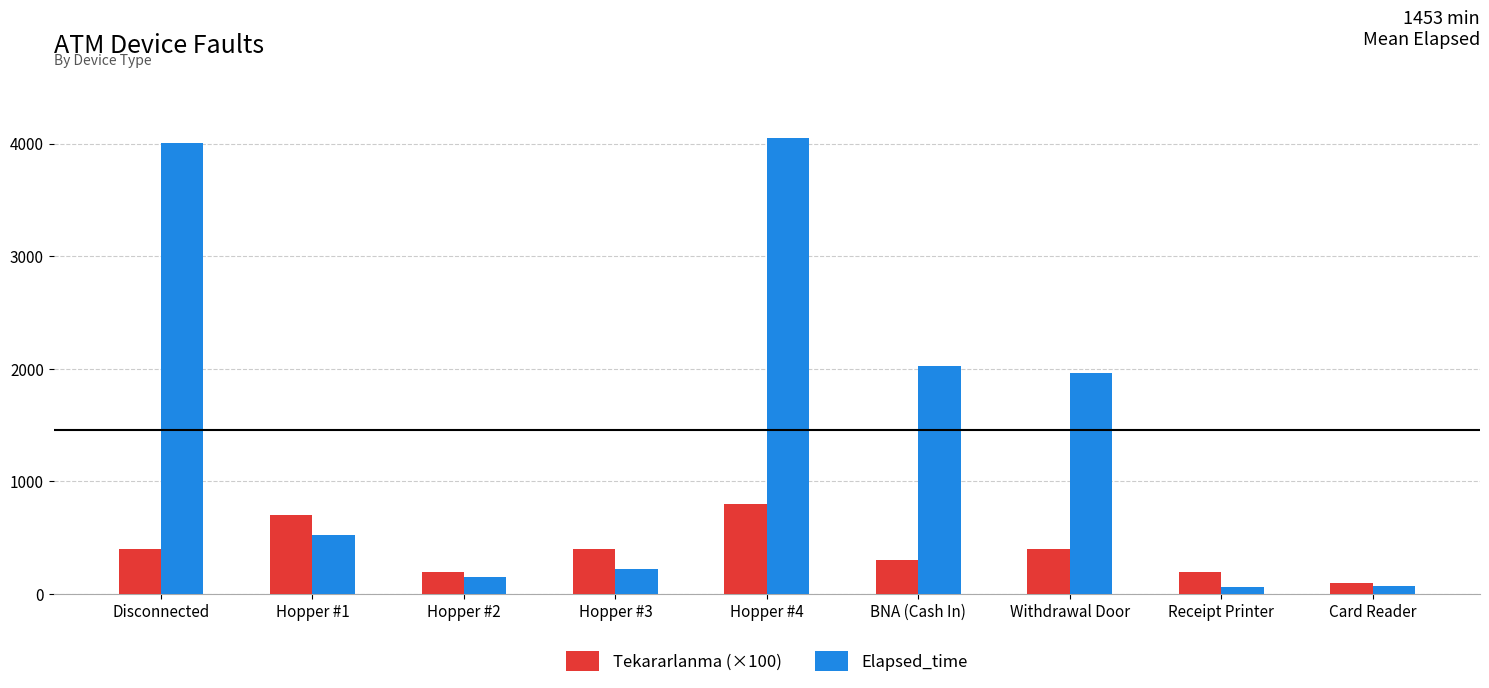

What position from the left is Hopper #1?

2